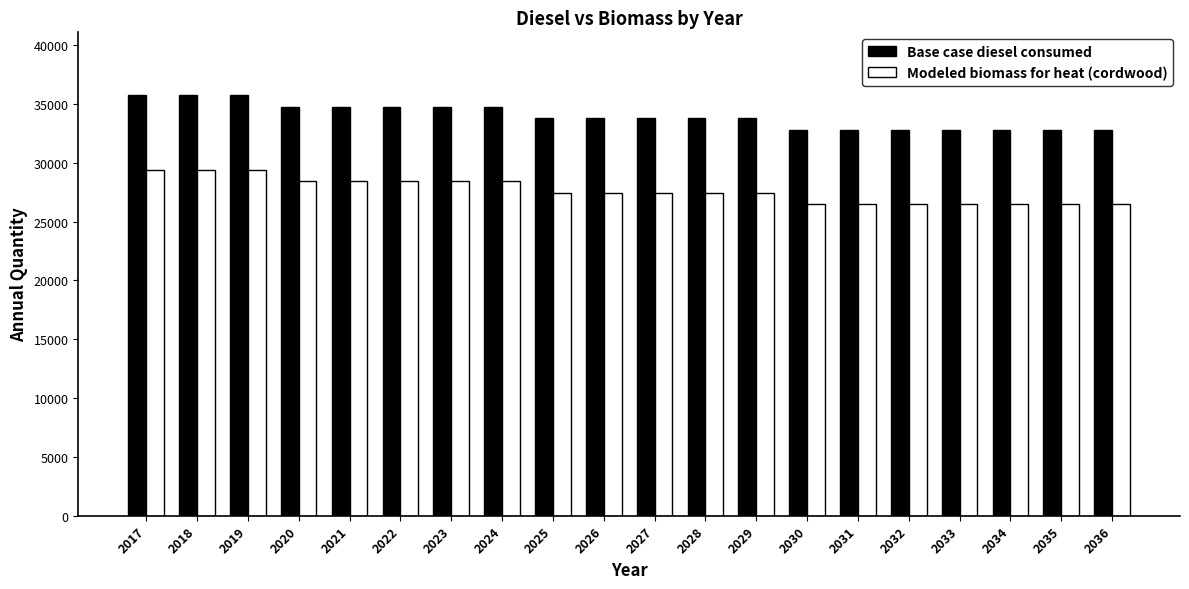

Which series has the largest total across all categories?

Base case diesel consumed